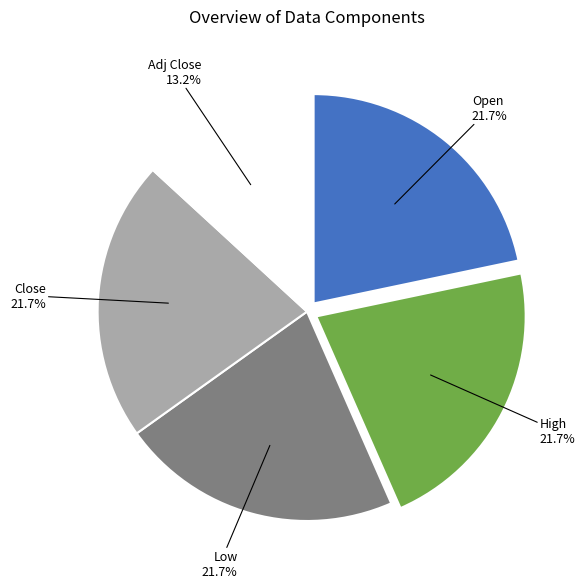

Is there a majority slice in this chart?

No